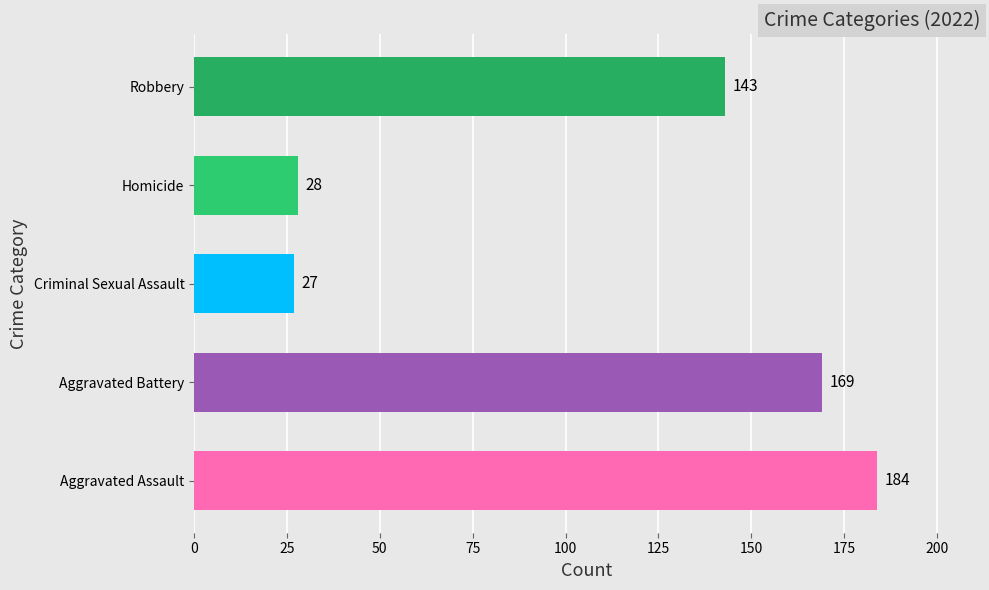

At which category does the chart reach its peak across all series?

Aggravated Assault